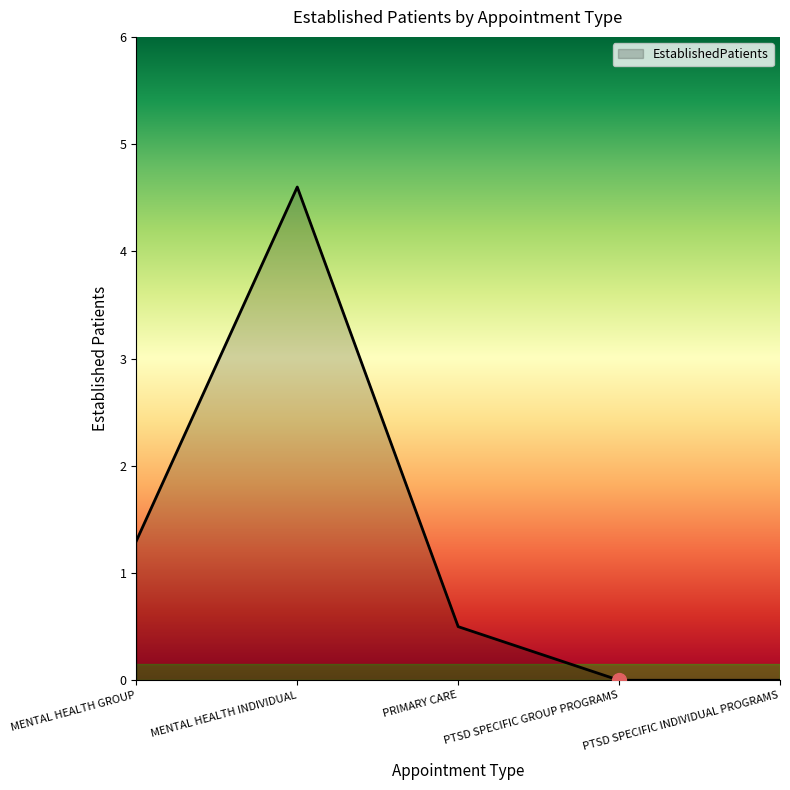

Approximately how many times larger is the value at PRIMARY CARE compared to MENTAL HEALTH INDIVIDUAL?

0.1